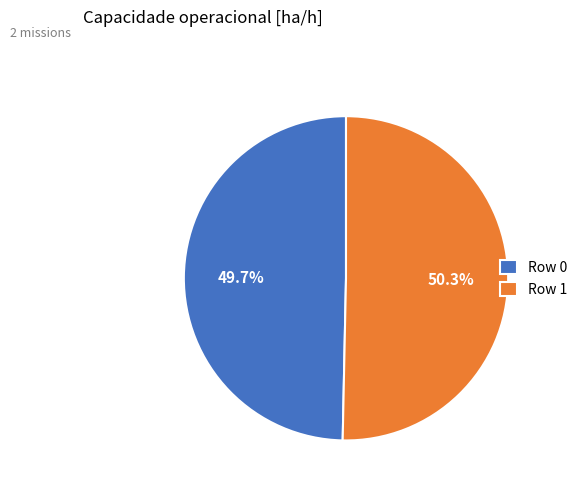

Count the number of slices in the pie.

2